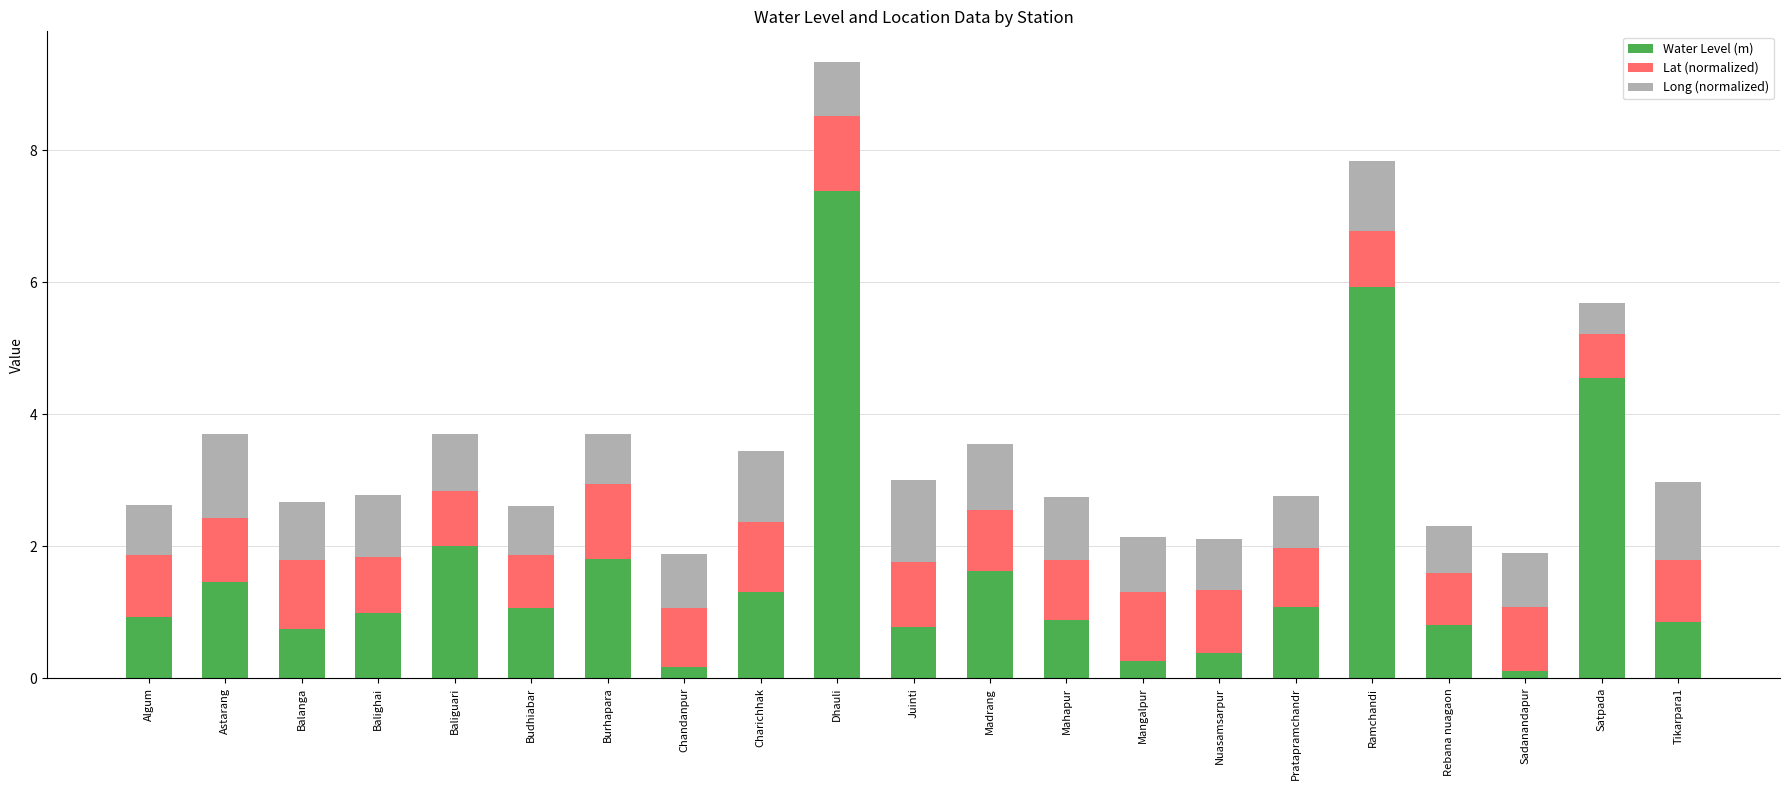

How many bars are there in total?

21